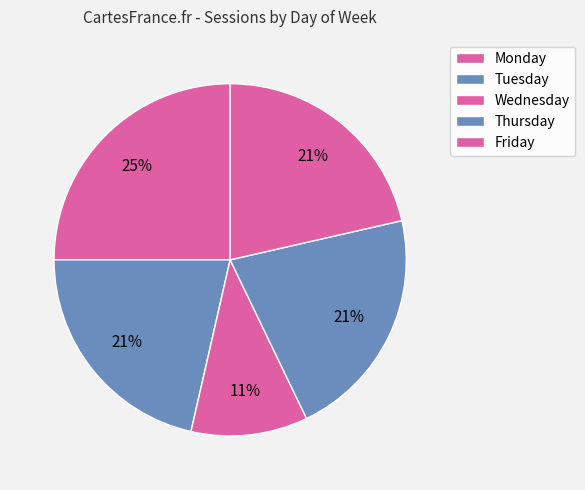

Is it true that Tuesday is 21% of the pie?

True